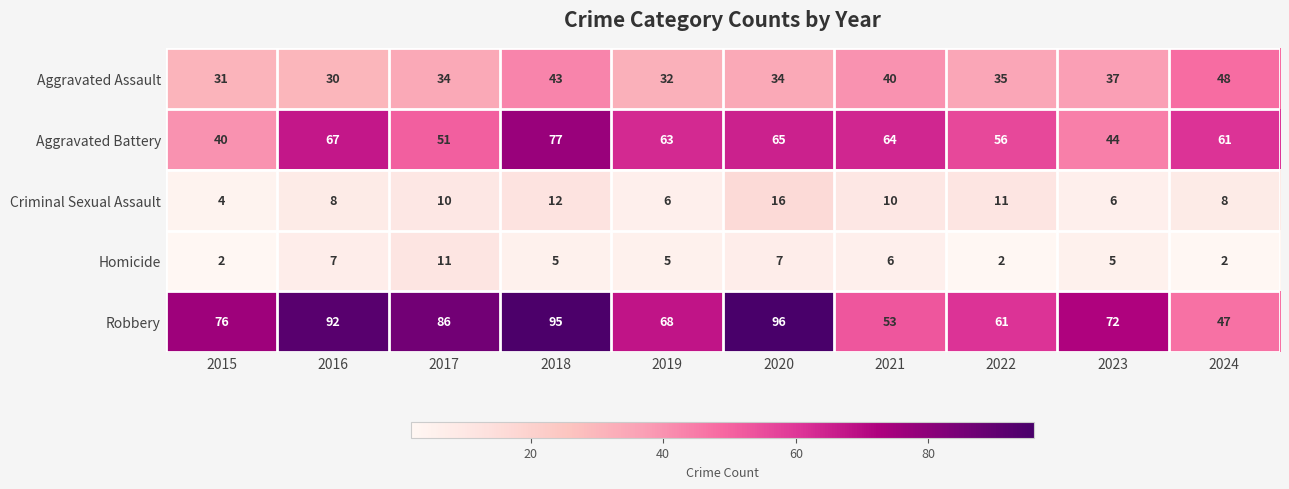

At which category is the sum across all series the highest?

2018